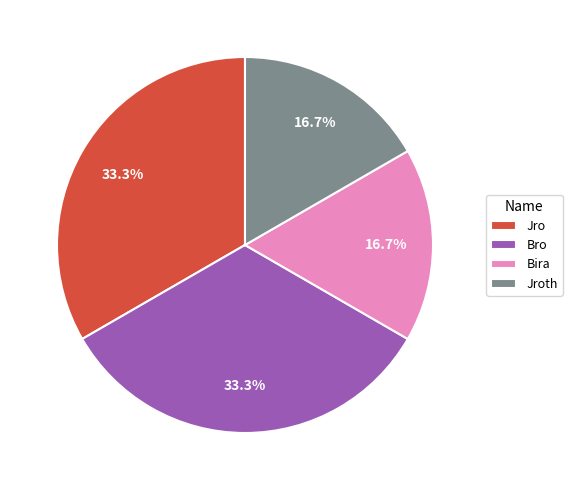

Count the number of slices in the pie.

4